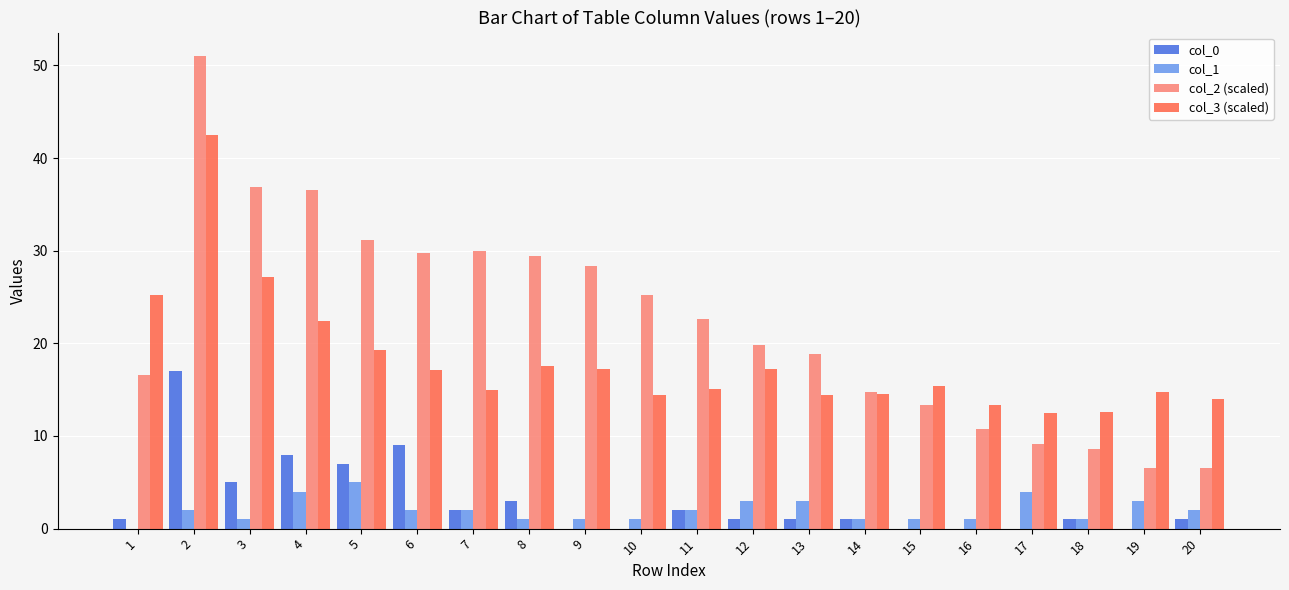

How many distinct data groups are displayed?

4